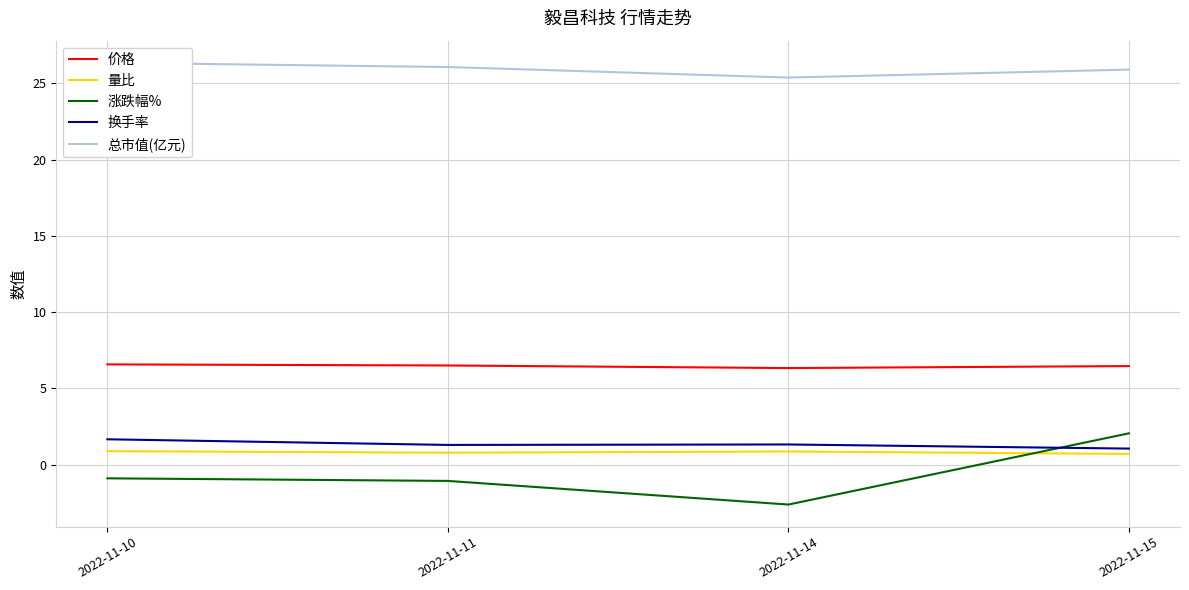

Reading left to right, transcribe all the data shown in this chart.

价格: 2022-11-10=6.6	2022-11-11=6.5	2022-11-14=6.3	2022-11-15=6.5
量比: 2022-11-10=0.9	2022-11-11=0.8	2022-11-14=0.9	2022-11-15=0.7
涨跌幅%: 2022-11-10=-0.9	2022-11-11=-1.1	2022-11-14=-2.6	2022-11-15=2.0
换手率: 2022-11-10=1.7	2022-11-11=1.3	2022-11-14=1.3	2022-11-15=1.1
总市值(亿元): 2022-11-10=26.4	2022-11-11=26.1	2022-11-14=25.4	2022-11-15=25.9